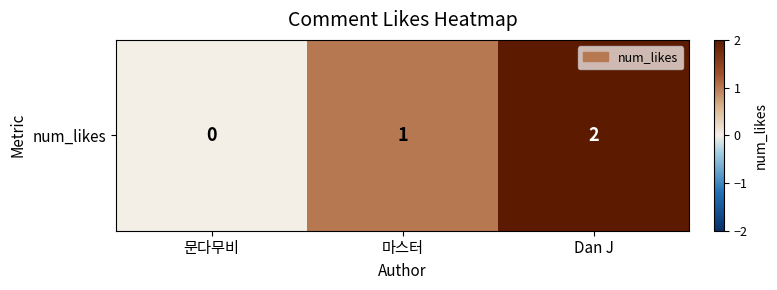

How many distinct data groups are displayed?

1